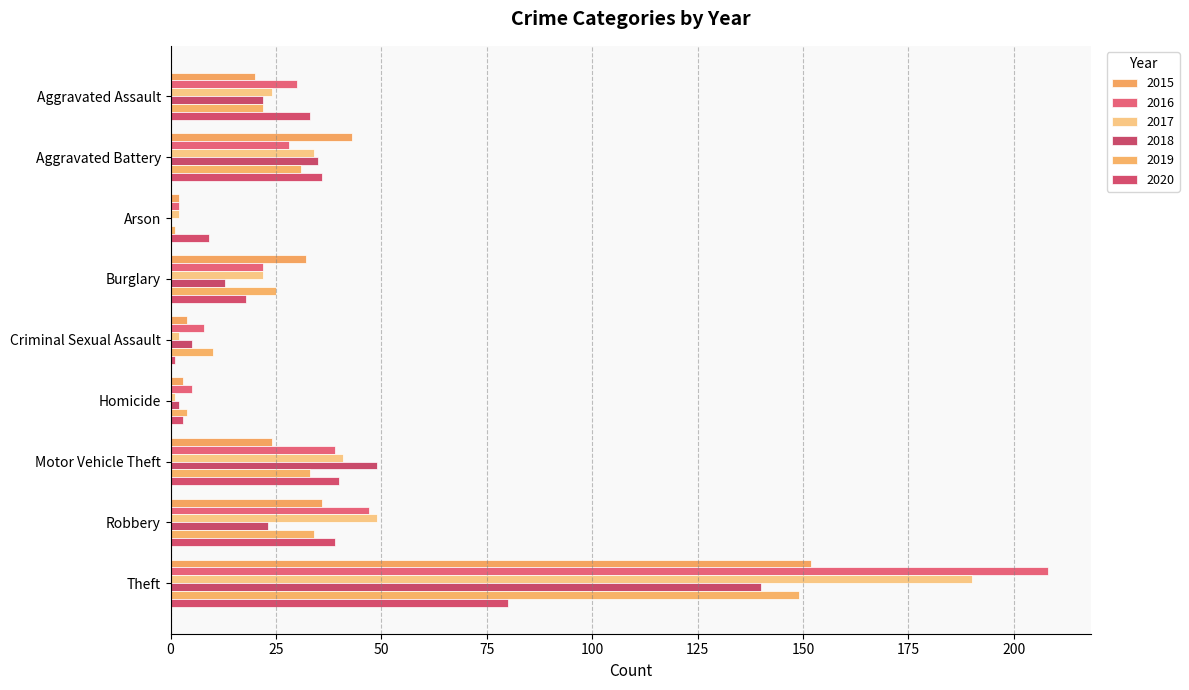

Reading left to right, extract all data points from this chart.

2015: 20	43	2	32	4	3	24	36	152
2016: 30	28	2	22	8	5	39	47	208
2017: 24	34	2	22	2	1	41	49	190
2018: 22	35	0	13	5	2	49	23	140
2019: 22	31	1	25	10	4	33	34	149
2020: 33	36	9	18	1	3	40	39	80